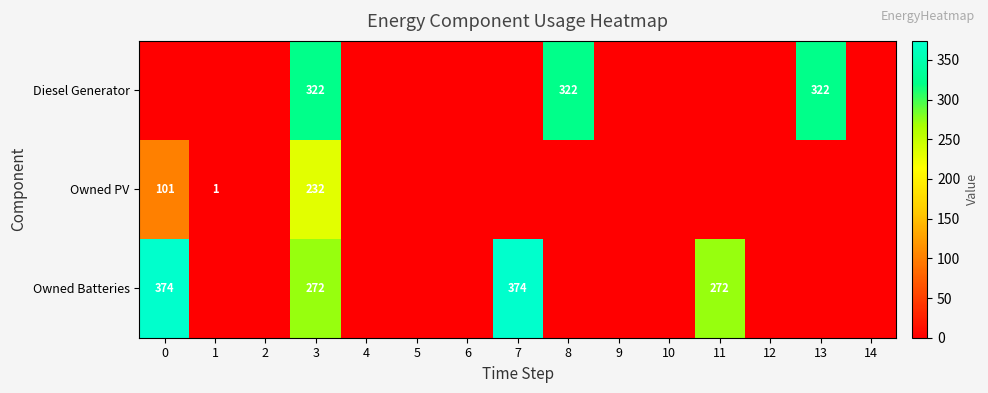

What is the total value across all series at 3?

826